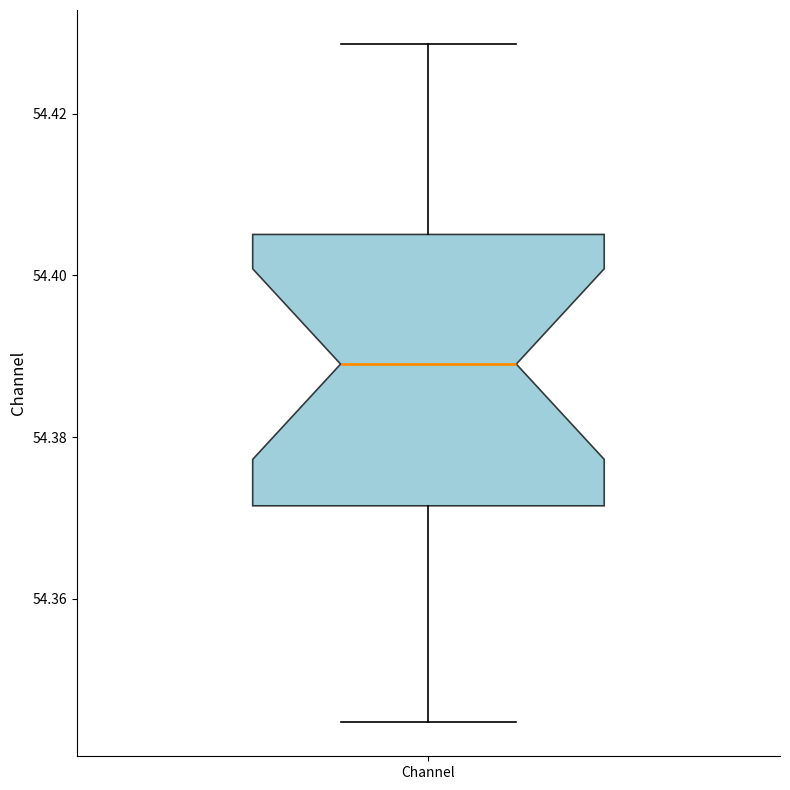

Read this box plot against the y-axis: the position of the median line, the range covered by the box, and the ends of both whiskers. The values are not printed on the chart, so give them approximately, as read against the axis.

median 54.390, box 54.372 to 54.406, whiskers 54.344 to 54.428